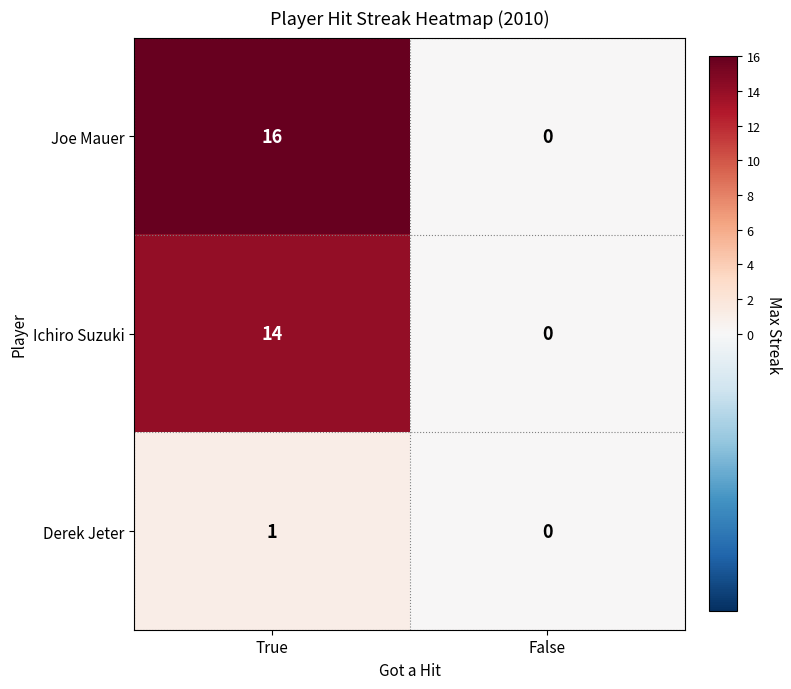

Which series has the largest range (max minus min)?

Joe Mauer